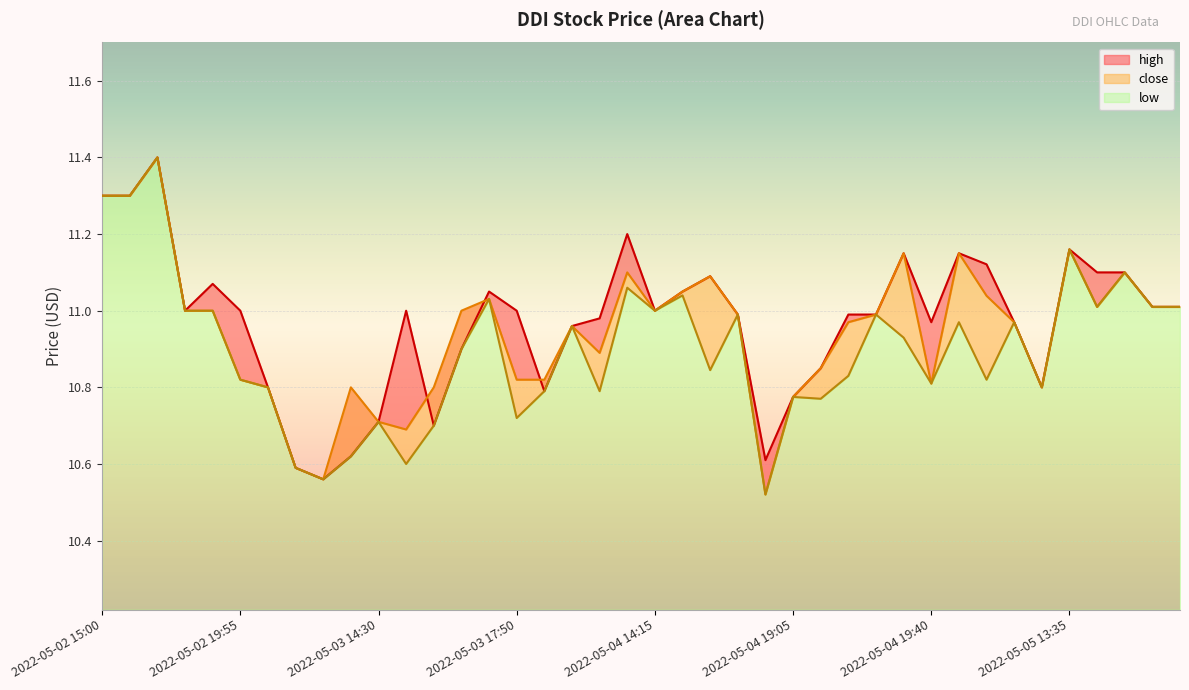

Reading left to right, list all the values displayed in this chart.

high: 11.3	11.3	11.4	11.0	11.1	11.0	10.8	10.6	10.6	10.6	10.7	11.0	10.7	10.9	11.1	11.0	10.8	11.0	11.0	11.2	11.0	11.1	11.1	11.0	10.6	10.8	10.8	11.0	11.0	11.1	11.0	11.2	11.1	11.0	10.8	11.2	11.1	11.1	11.0	11.0
close: 11.3	11.3	11.4	11.0	11.0	10.8	10.8	10.6	10.6	10.8	10.7	10.7	10.8	11.0	11.0	10.8	10.8	11.0	10.9	11.1	11.0	11.1	11.1	11.0	10.5	10.8	10.8	11.0	11.0	11.1	10.8	11.2	11.0	11.0	10.8	11.2	11.0	11.1	11.0	11.0
low: 11.3	11.3	11.4	11.0	11.0	10.8	10.8	10.6	10.6	10.6	10.7	10.6	10.7	10.9	11.0	10.7	10.8	11.0	10.8	11.1	11.0	11.0	10.8	11.0	10.5	10.8	10.8	10.8	11.0	10.9	10.8	11.0	10.8	11.0	10.8	11.2	11.0	11.1	11.0	11.0